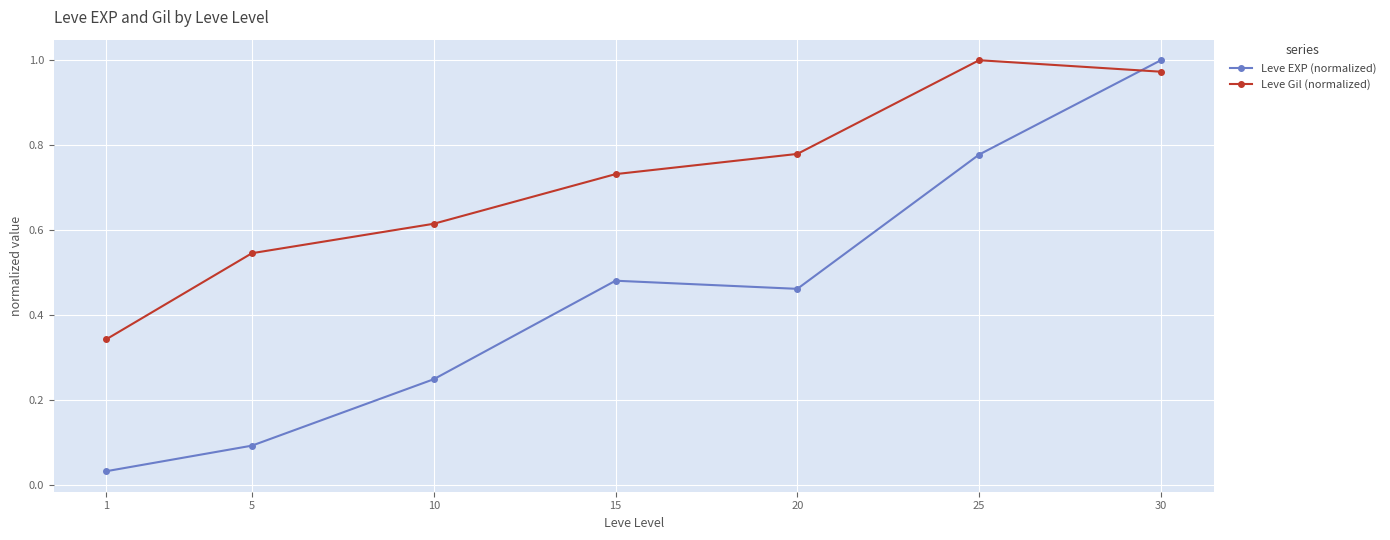

Rank the series at 25 from lowest to highest value.

Leve EXP (normalized), Leve Gil (normalized)